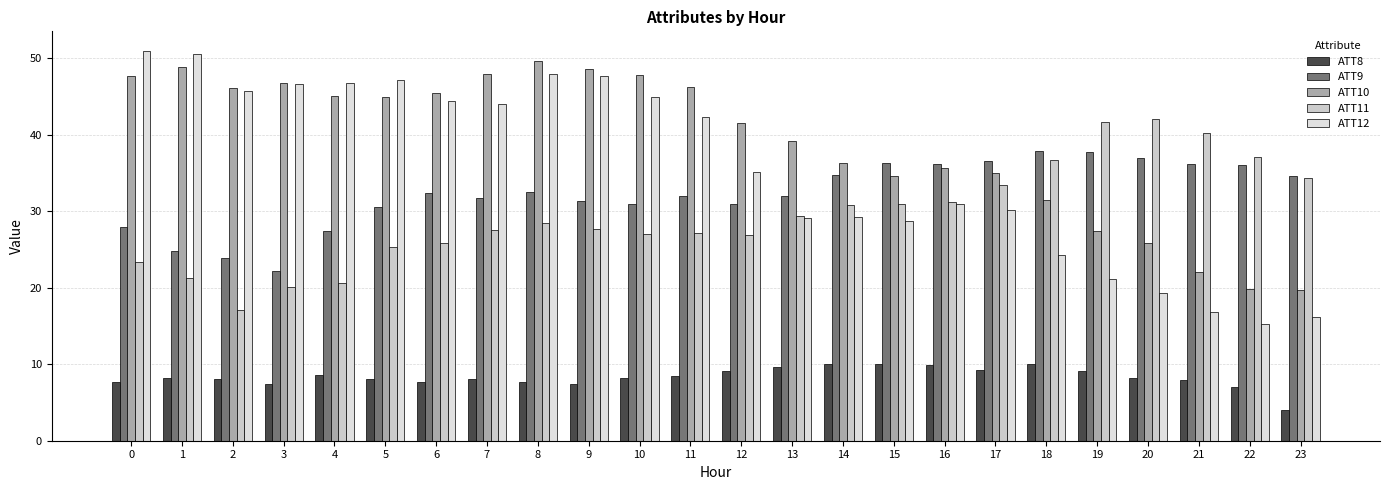

What is the sum of the ATT12 values at 0 and 13?

80.1